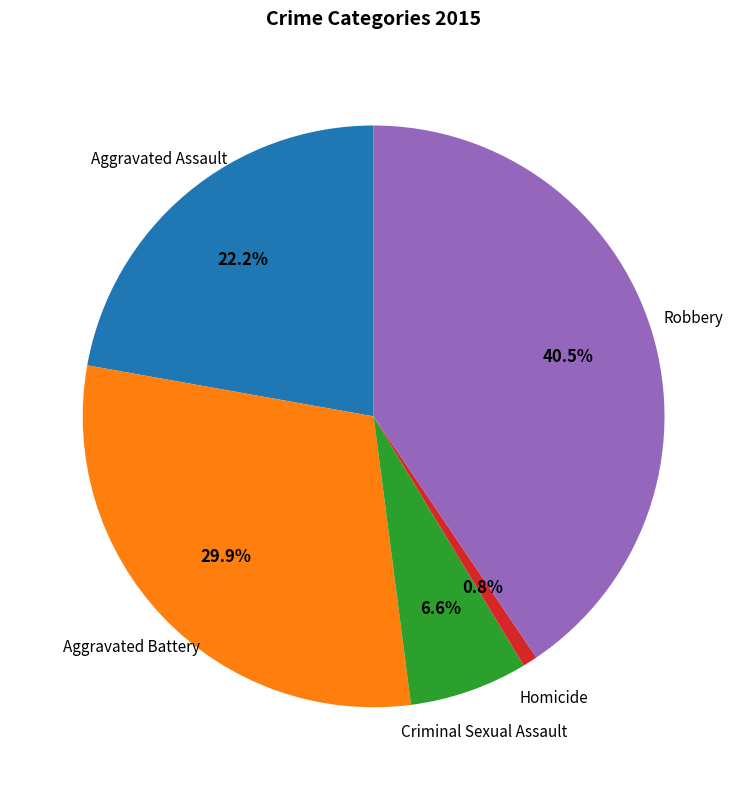

What percentage do Criminal Sexual Assault and Robbery together represent?

47.1%